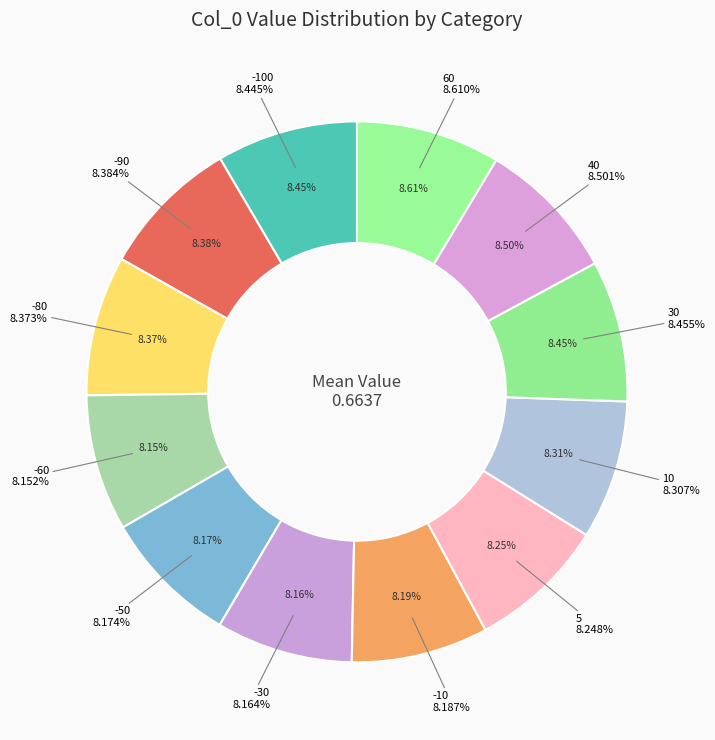

How many segments does this pie chart have?

12